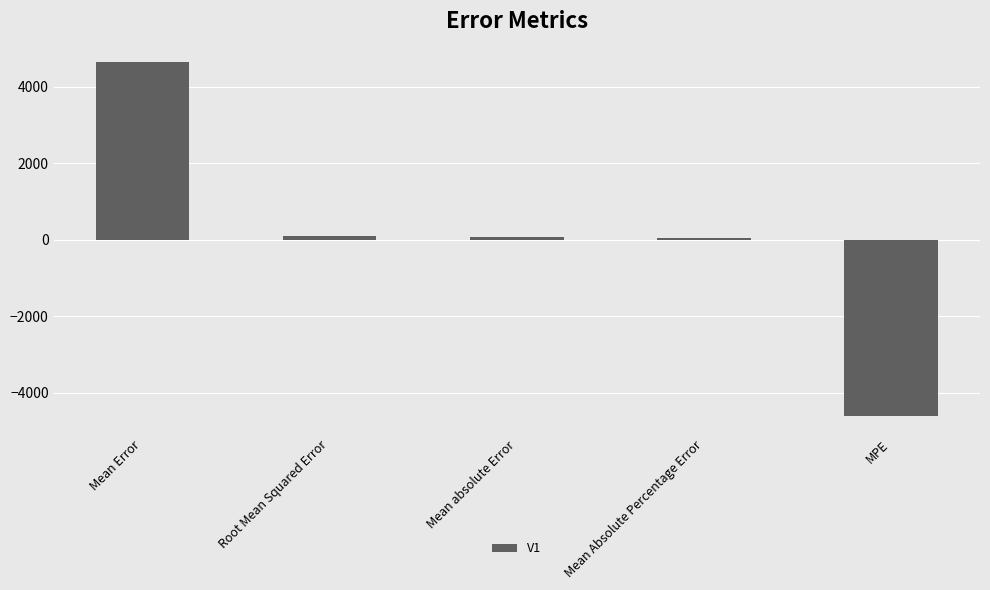

What is the minimum value shown in the chart?

-4617.9